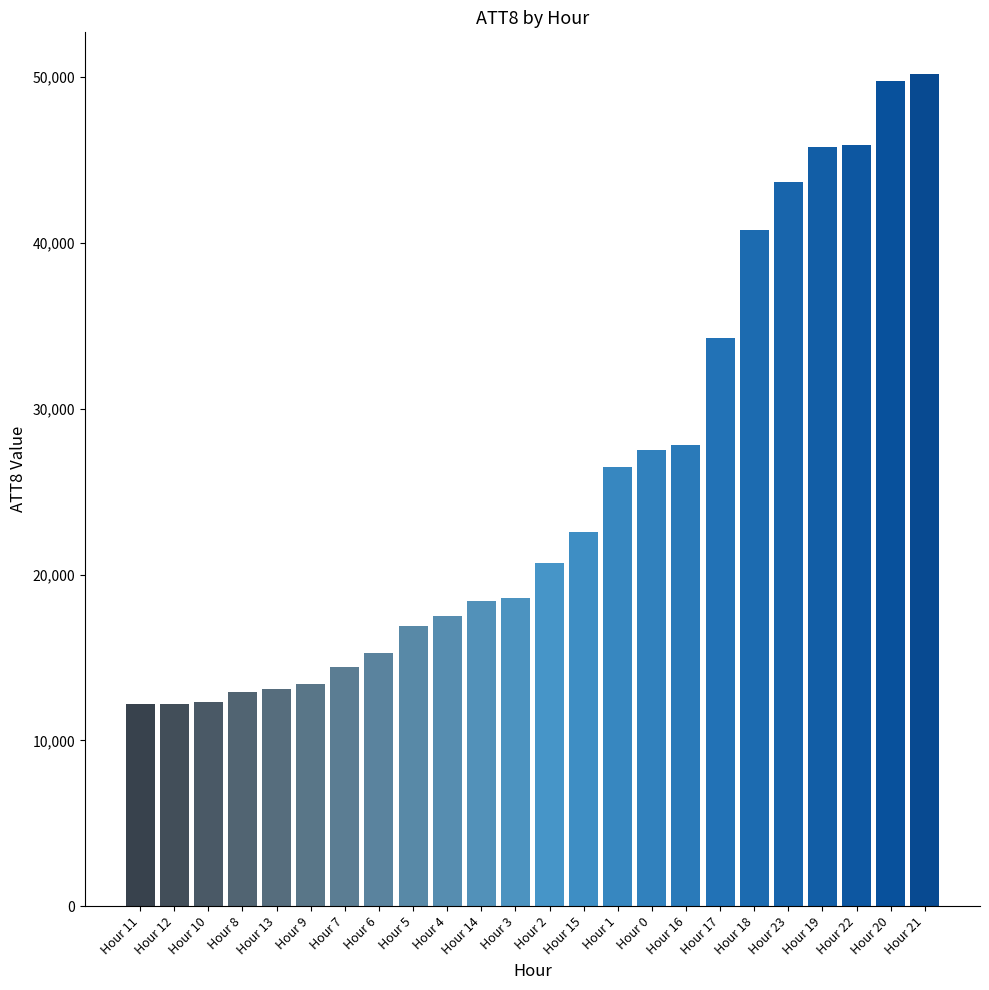

The chart shows a value of 31996 at Hour 15. True or false?

False